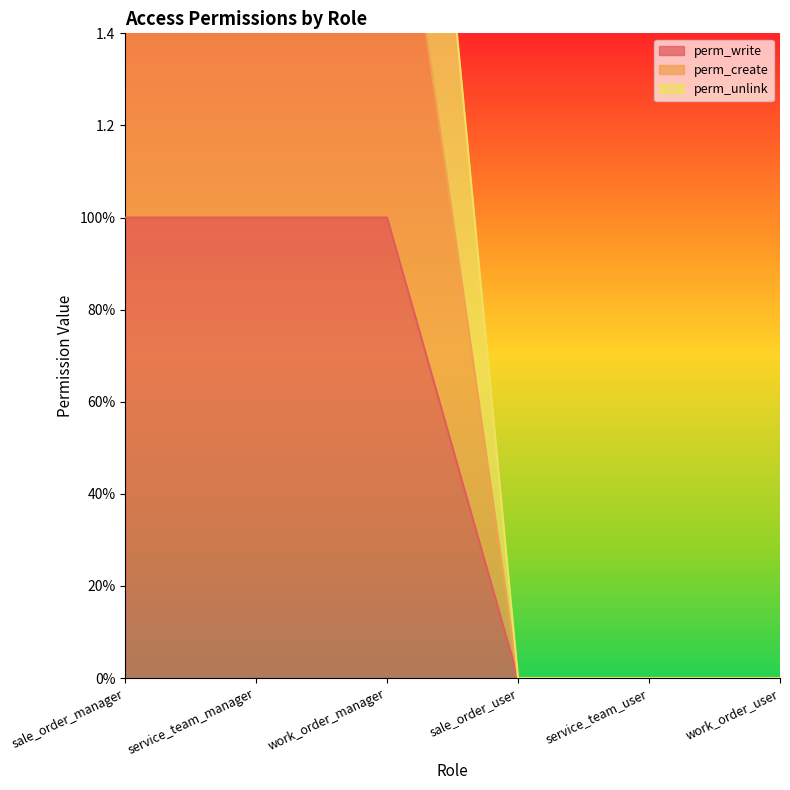

What is the value of the perm_unlink point at the 3rd from the left?

3